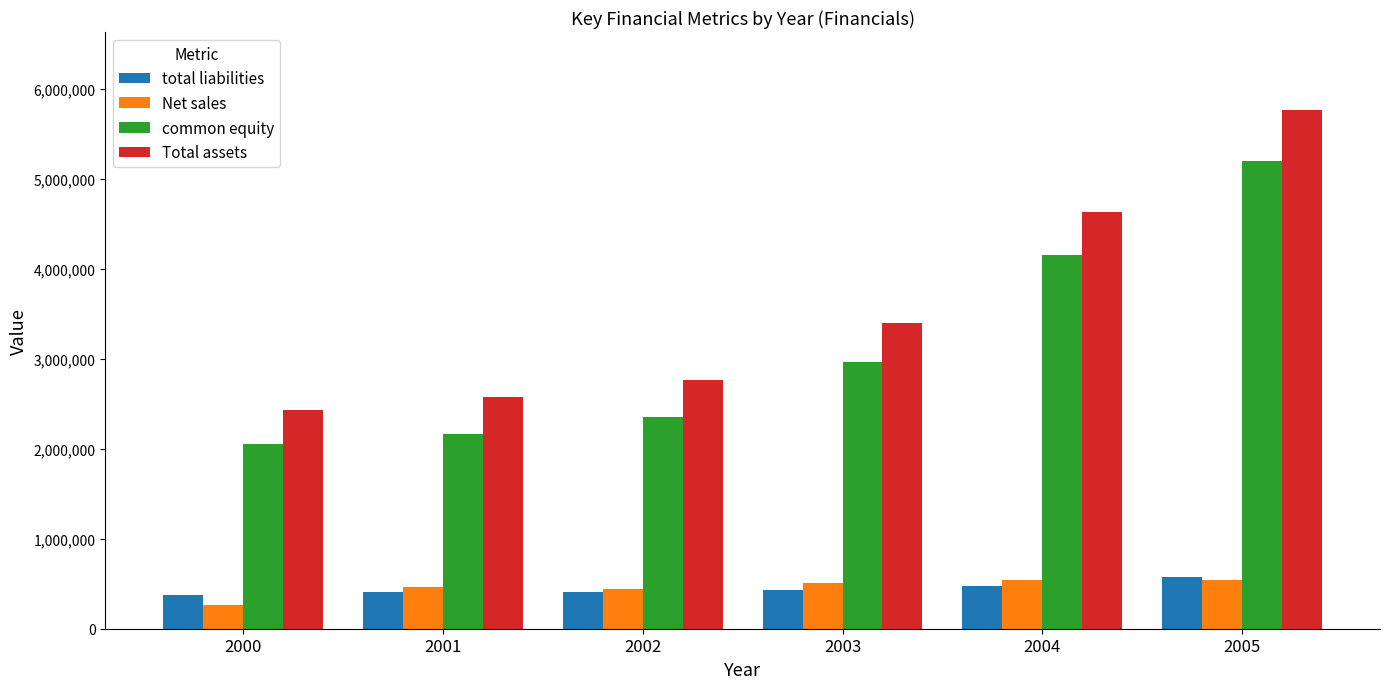

The total liabilities series shows 377733 at 2000. True or false?

True